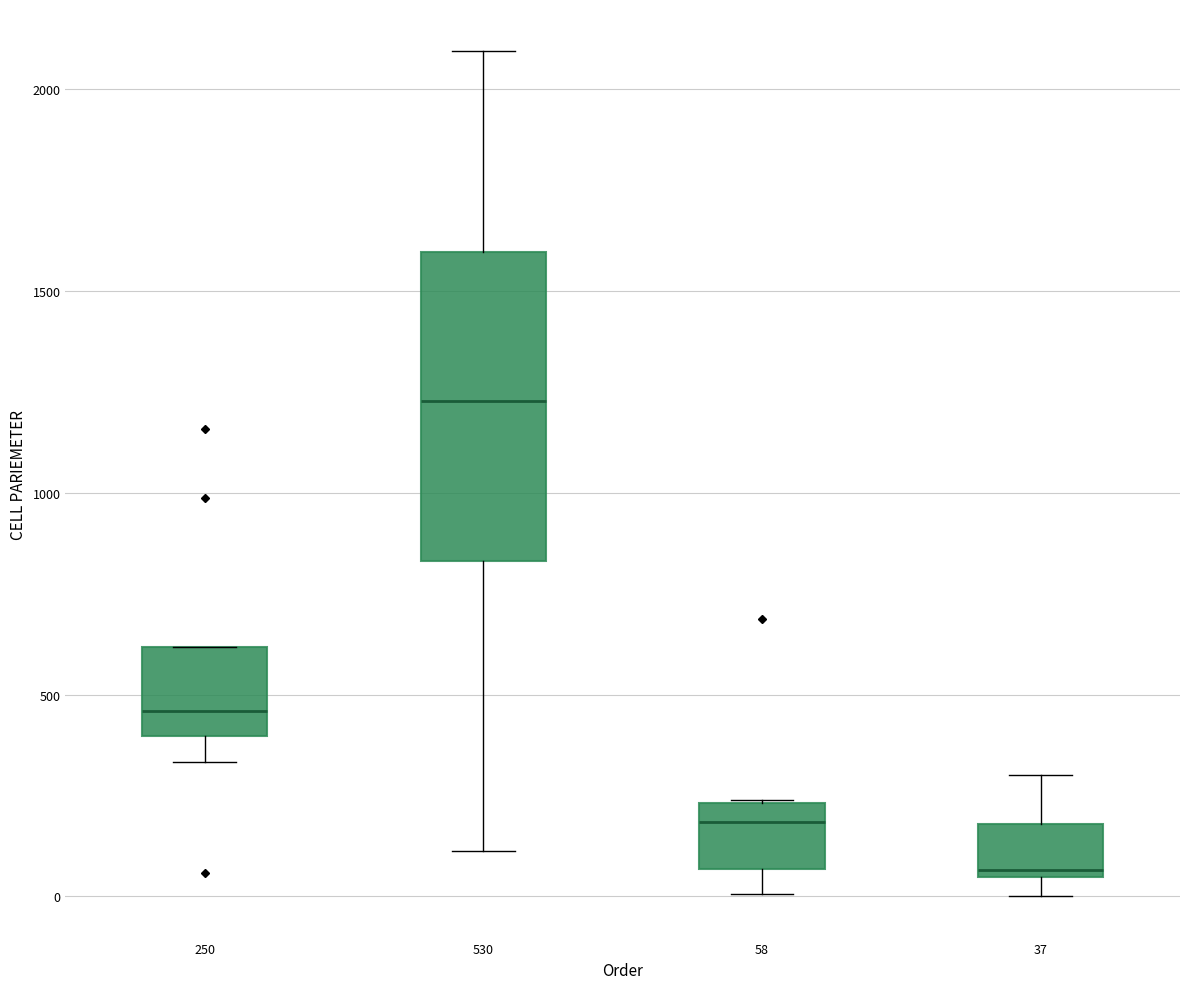

Reading left to right, transcribe this box plot: for each box, give where its median line is, the range the box spans, and where its two whiskers end, as read against the y-axis. The values are not printed on the chart, so give them approximately, as read against the axis.

250: median 450, box 400 to 600, whiskers 350 to 600
530: median 1250, box 850 to 1600, whiskers 100 to 2100
58: median 200, box 50 to 250, whiskers 0 to 250
37: median 50 (just above the box's lower edge), box 50 to 200, whiskers 0 to 300